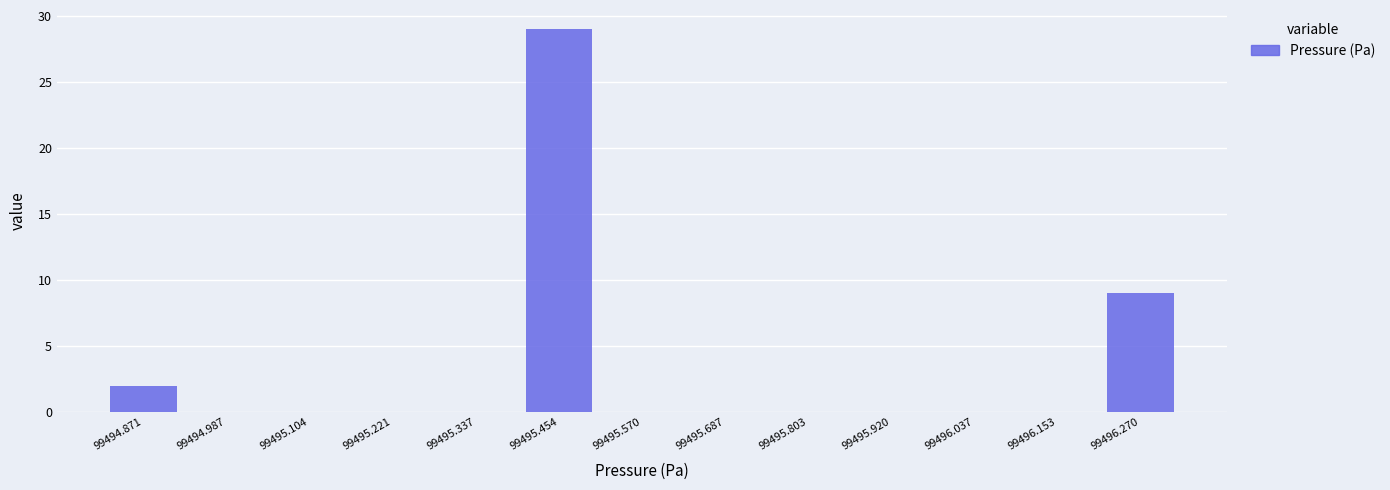

Which range on the x-axis has the tallest bar?

99495.40 to 99495.52